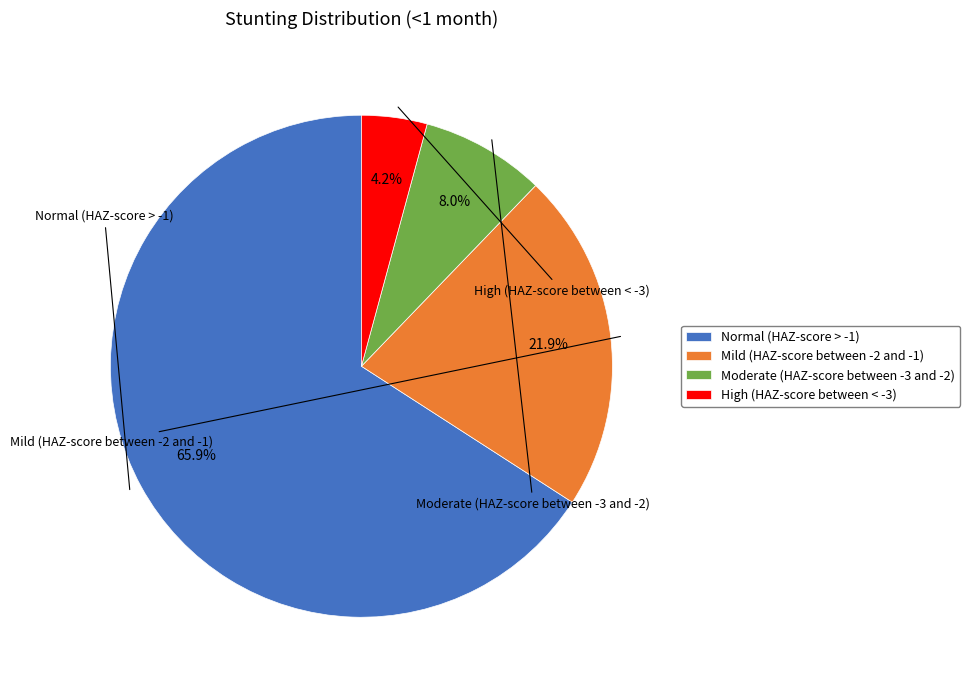

To the nearest percent, what is the difference between the High (HAZ-score between < -3) and Mild (HAZ-score between -2 and -1) slice percentages?

18%